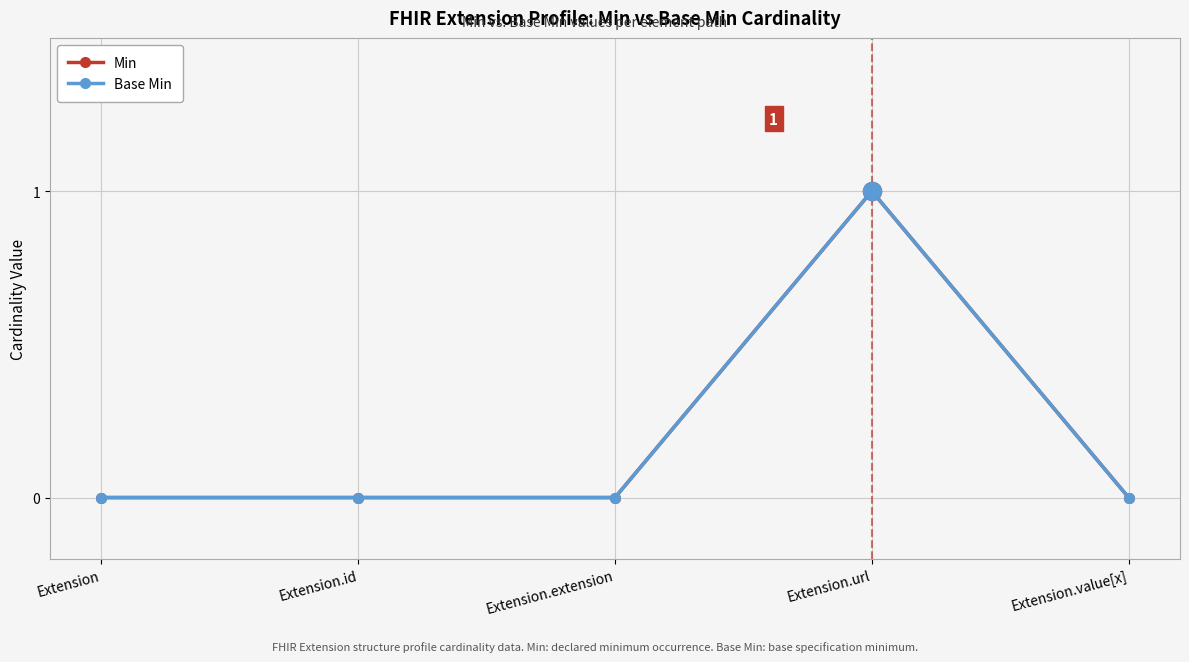

Does the chart have visible grid lines?

Yes